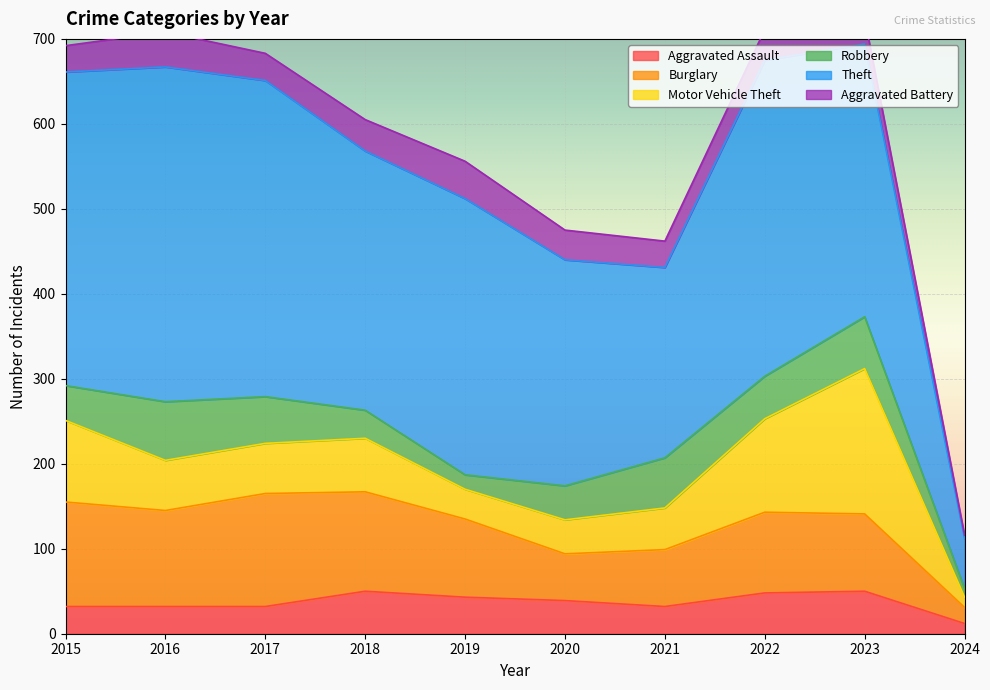

What is the spread (max minus min) of values at 2017?

340